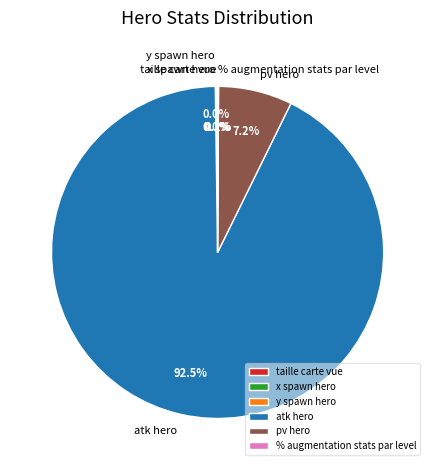

What is the majority slice?

atk hero